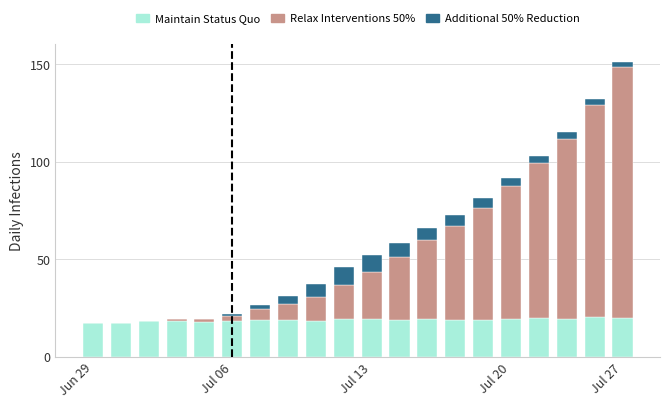

Count the number of categories in the chart.

20